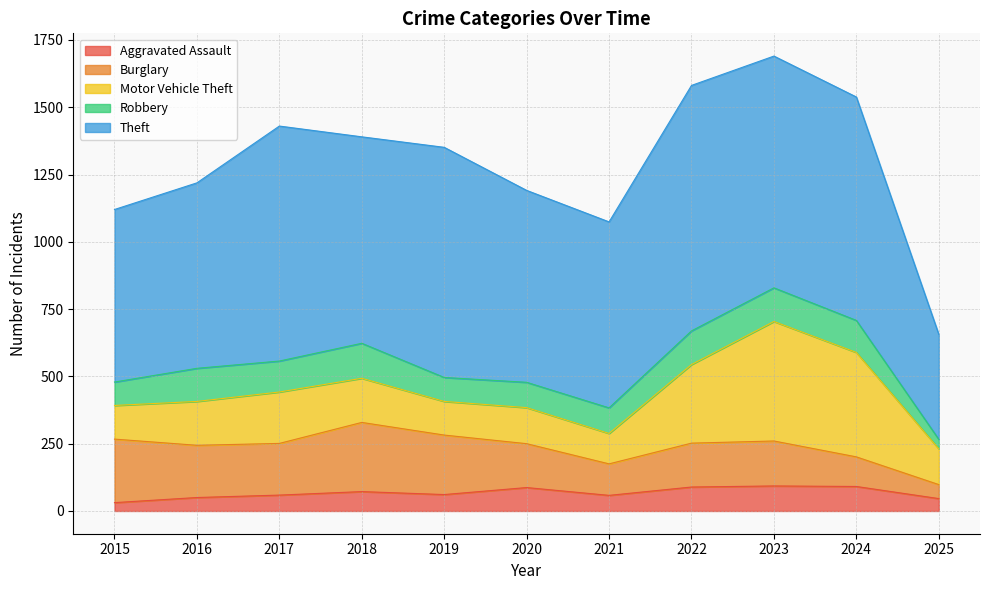

What is the difference between the maximum and minimum values in the Burglary series?

205